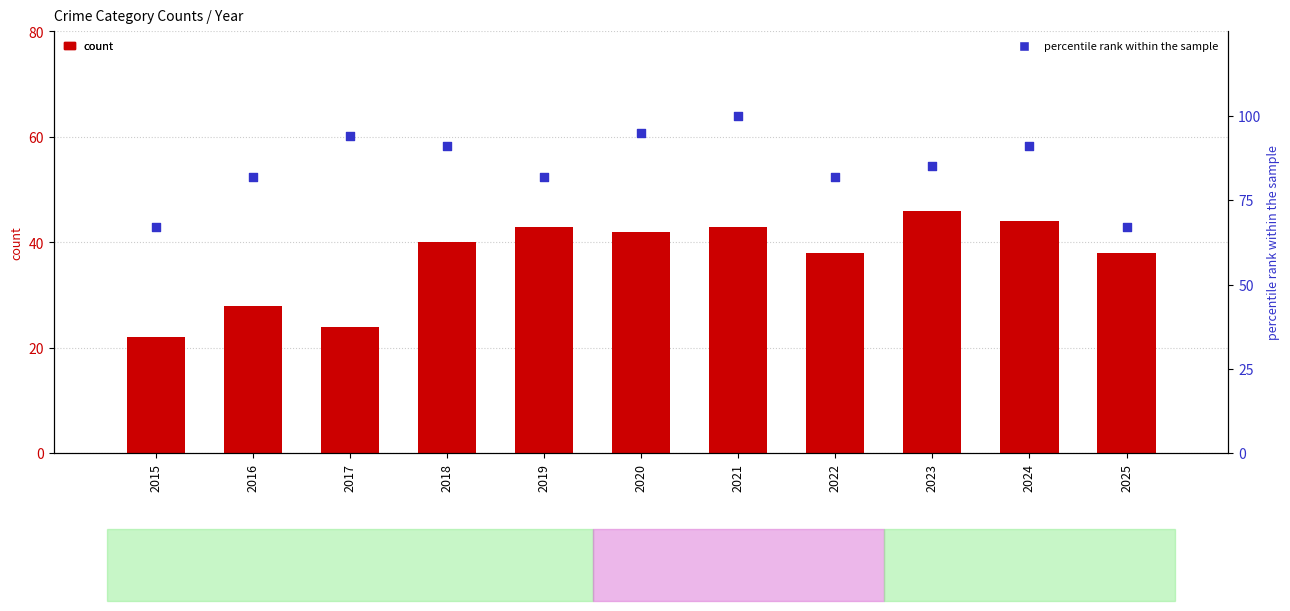

Which series reaches the maximum Y coordinate?

percentile rank within the sample